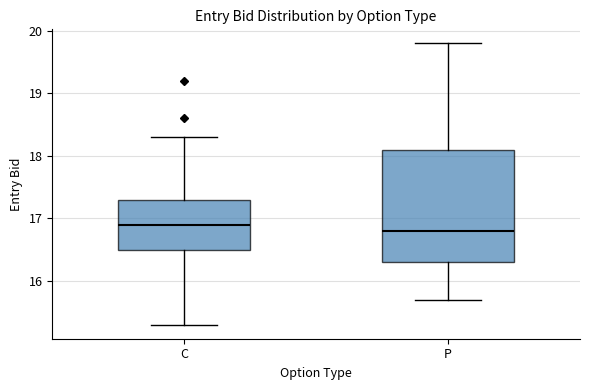

Reading left to right, transcribe this box plot: for each box, give where its median line is, the range the box spans, and where its two whiskers end, as read against the y-axis. The values are not printed on the chart, so give them approximately, as read against the axis.

C: median 16.9, box 16.5 to 17.3, whiskers 15.3 to 18.3
P: median 16.8, box 16.3 to 18.1, whiskers 15.7 to 19.8